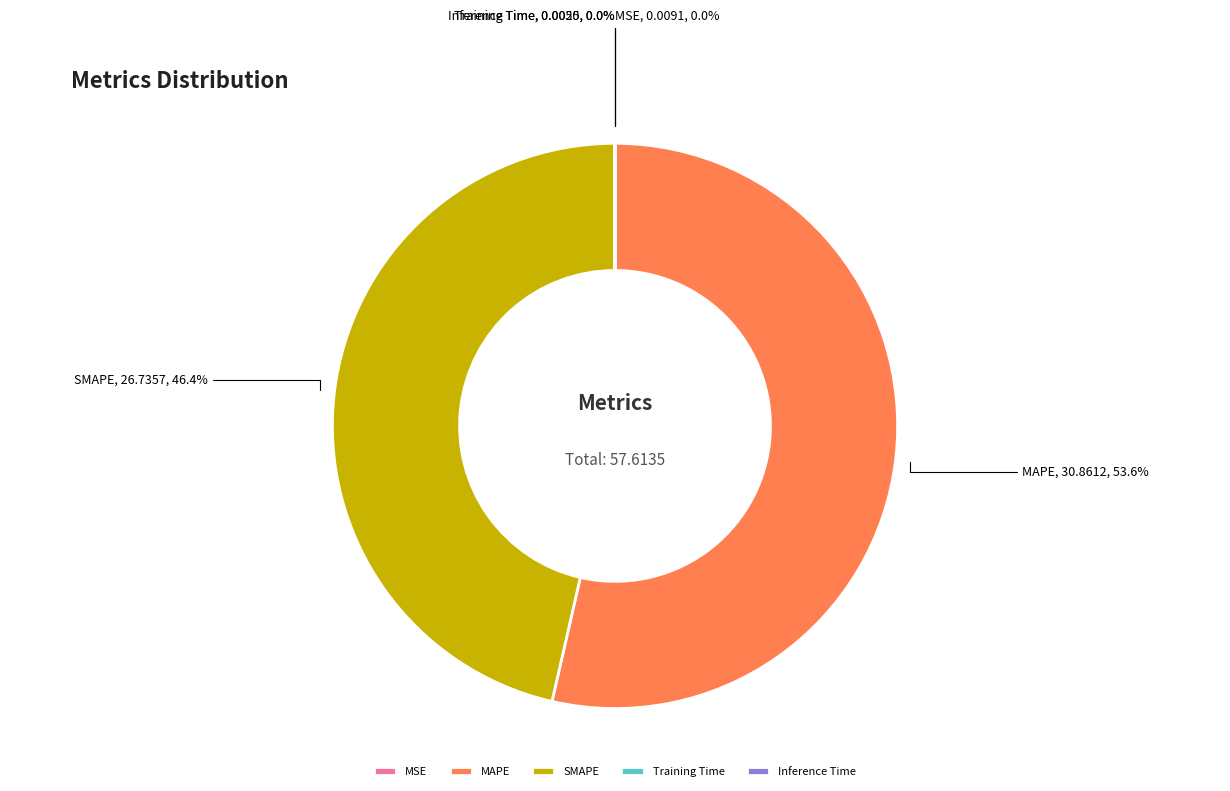

True or false: MAPE accounts for 54% of the total.

True